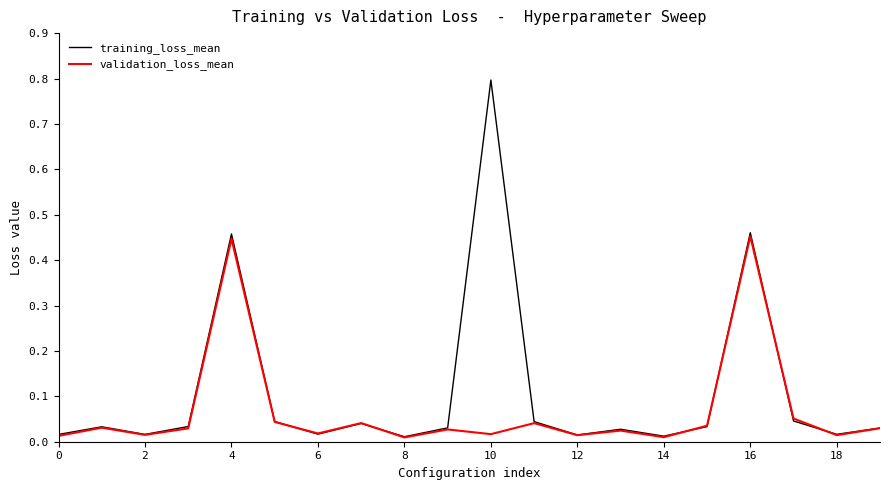

What is the highest value of the training_loss_mean series?

0.8